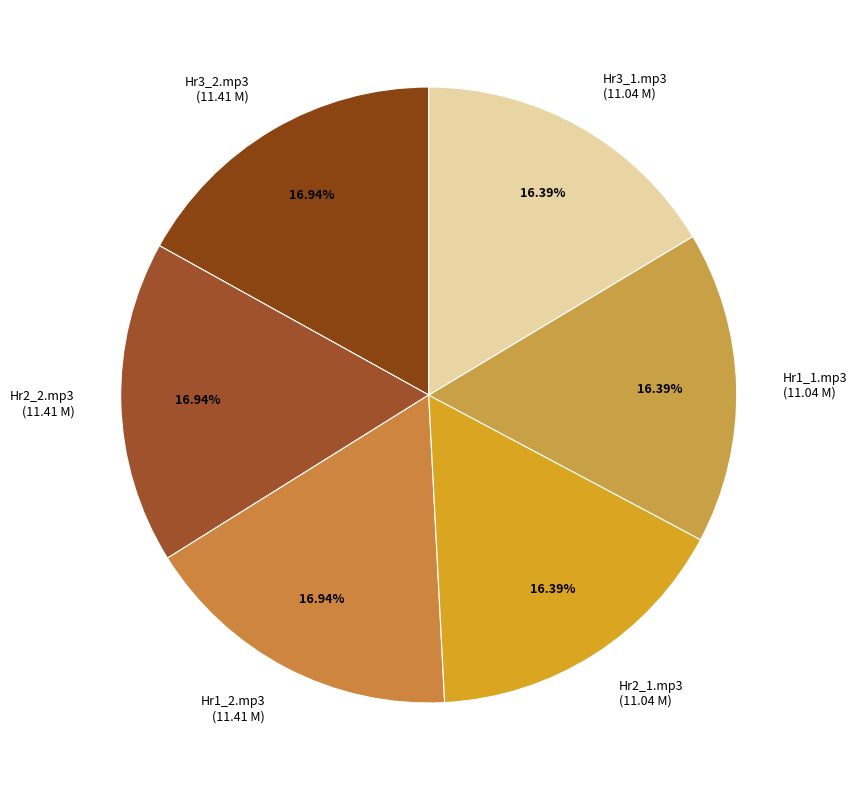

How many slices are in this pie chart?

6